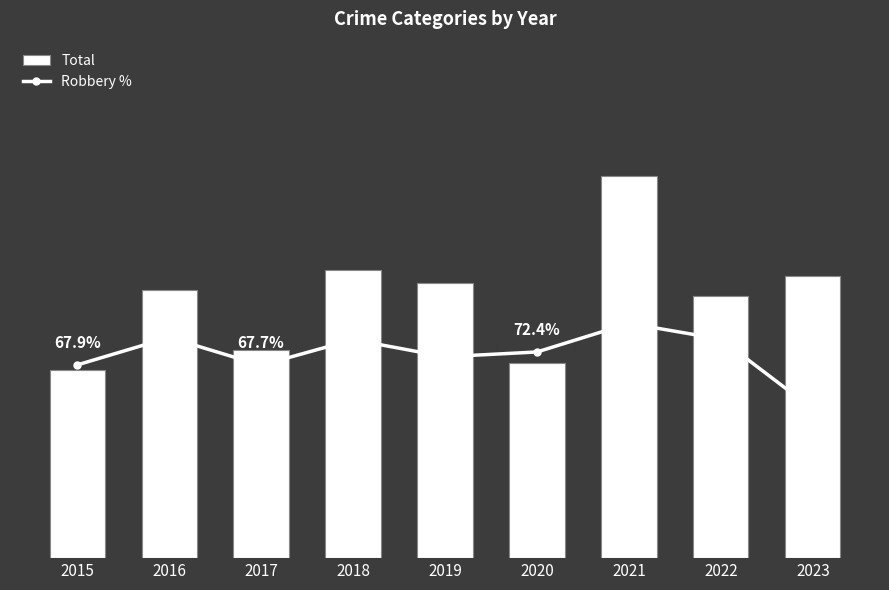

How many values in the Total series are below 40?

4